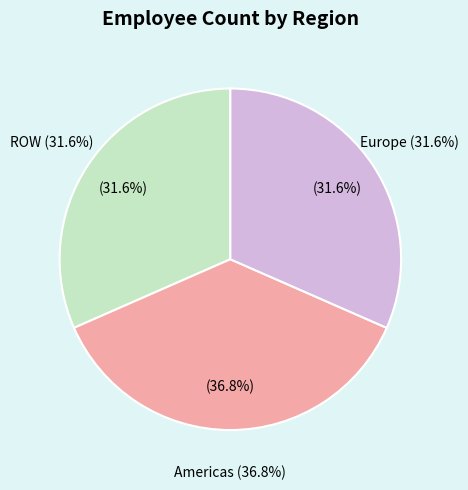

Rank the categories by value from highest to lowest.

Americas, ROW, Europe